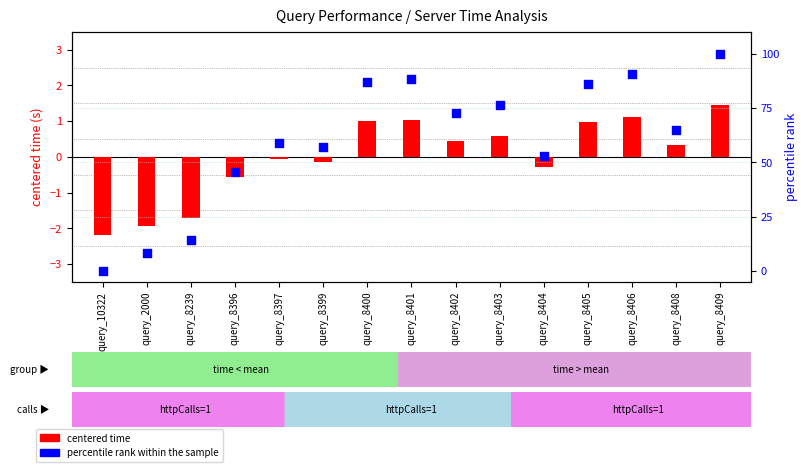

At which category is the sum across all series the highest?

query_8409